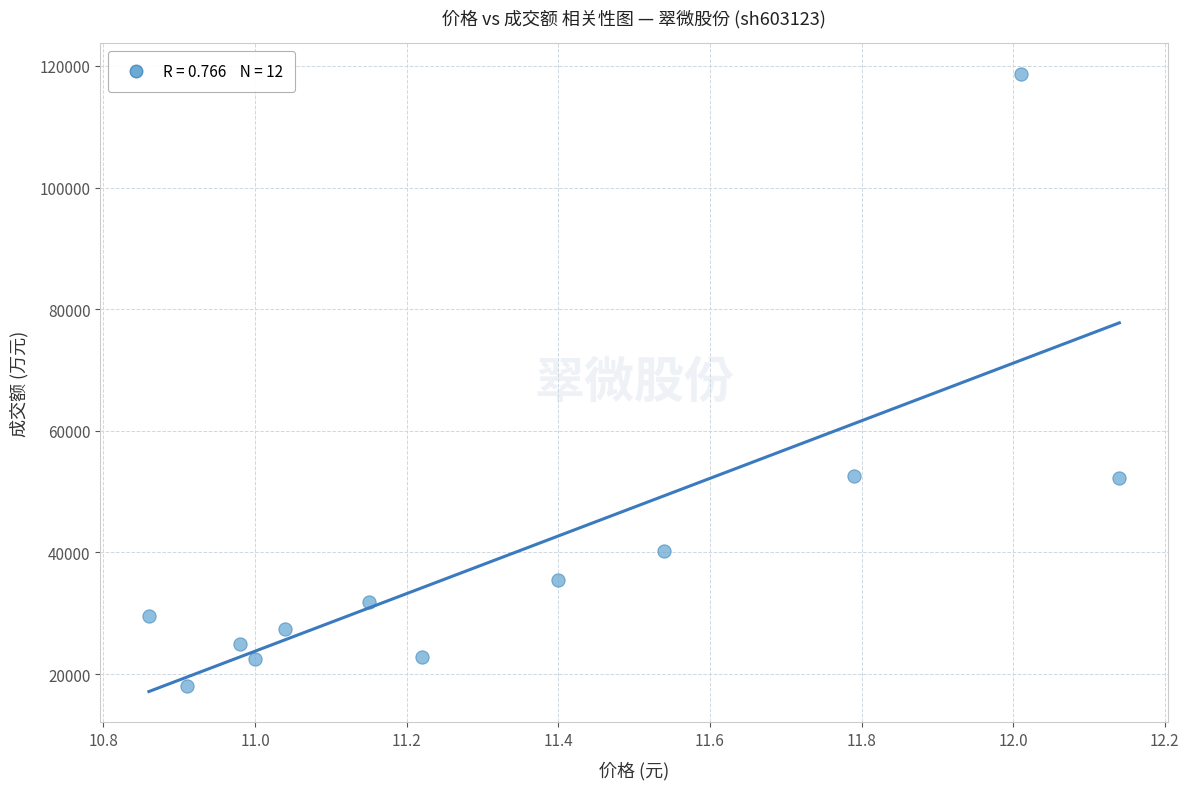

What is the average Y value?

39714